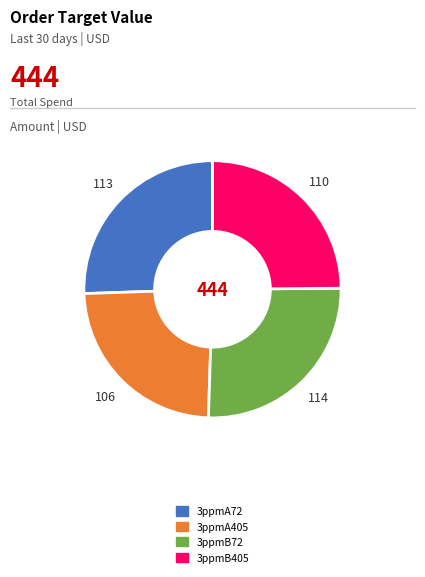

Which has a higher value, 3ppmB405 or 3ppmB72?

3ppmB72